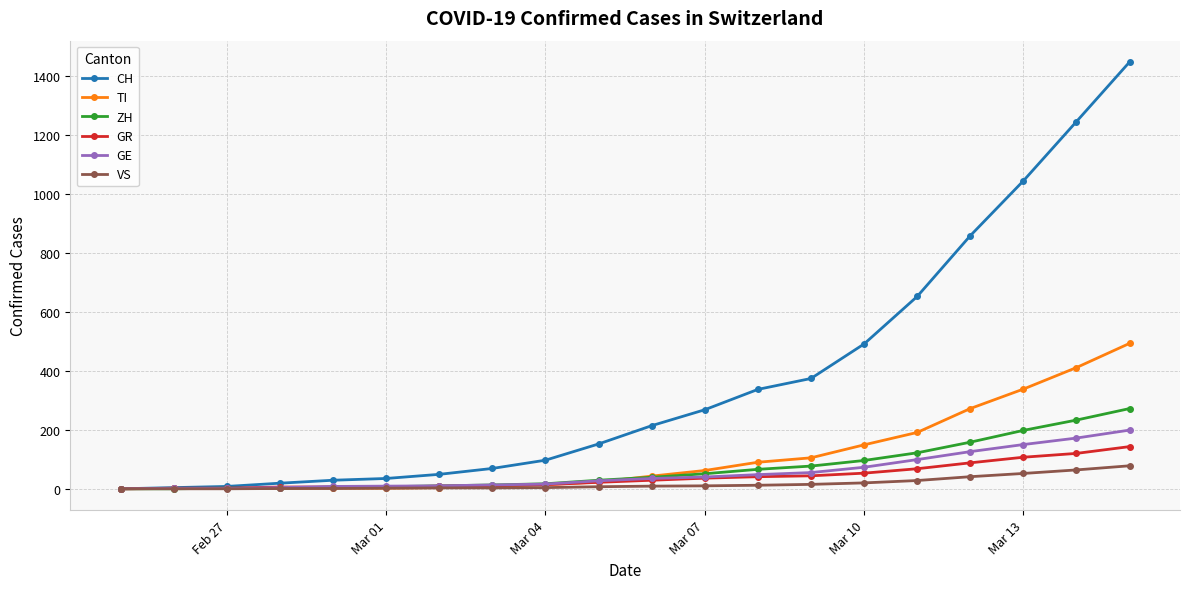

Which series has the largest total across all categories?

CH